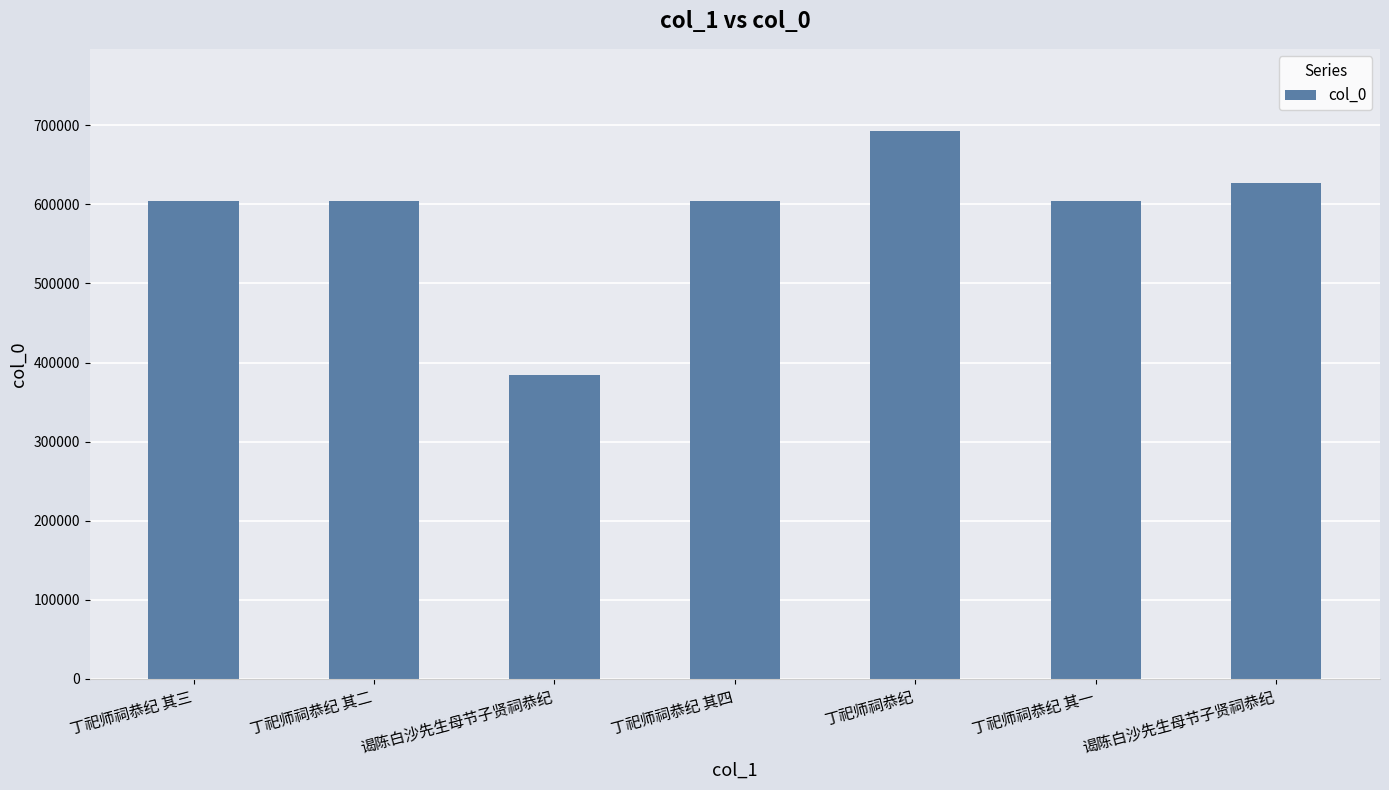

Reading left to right, what are all the values shown in this chart?

丁祀师祠恭纪 其三=603577	丁祀师祠恭纪 其二=603576	谒陈白沙先生母节子贤祠恭纪=383925	丁祀师祠恭纪 其四=603578	丁祀师祠恭纪=692650	丁祀师祠恭纪 其一=603575	谒陈白沙先生母节子贤祠恭纪=627481